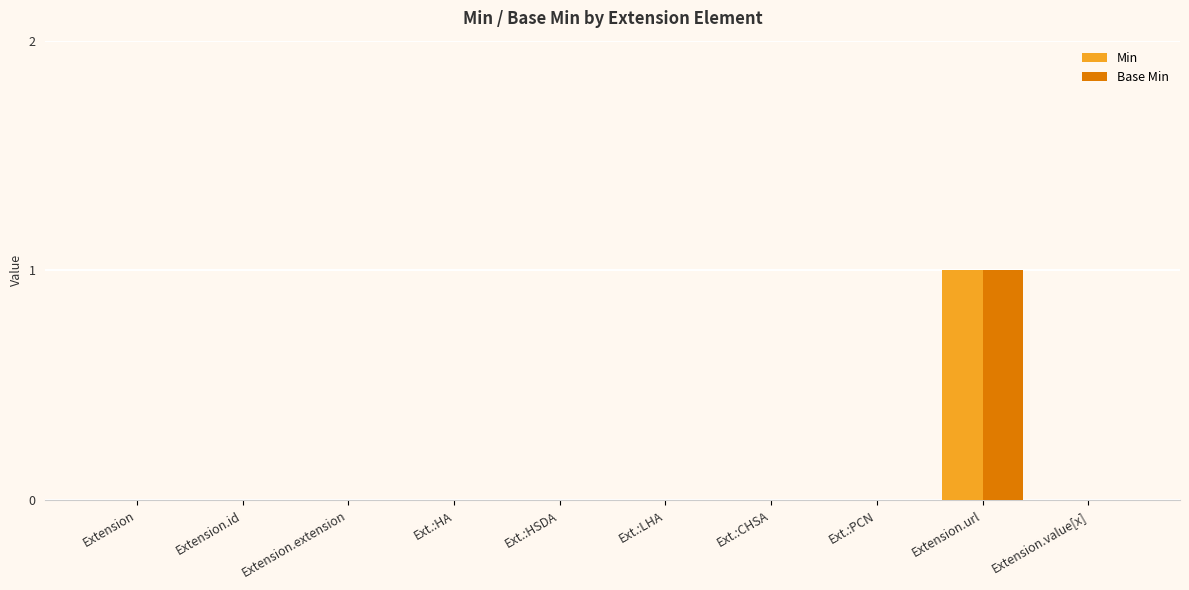

True or false: Min has a value of 1 at Ext.:HSDA.

False